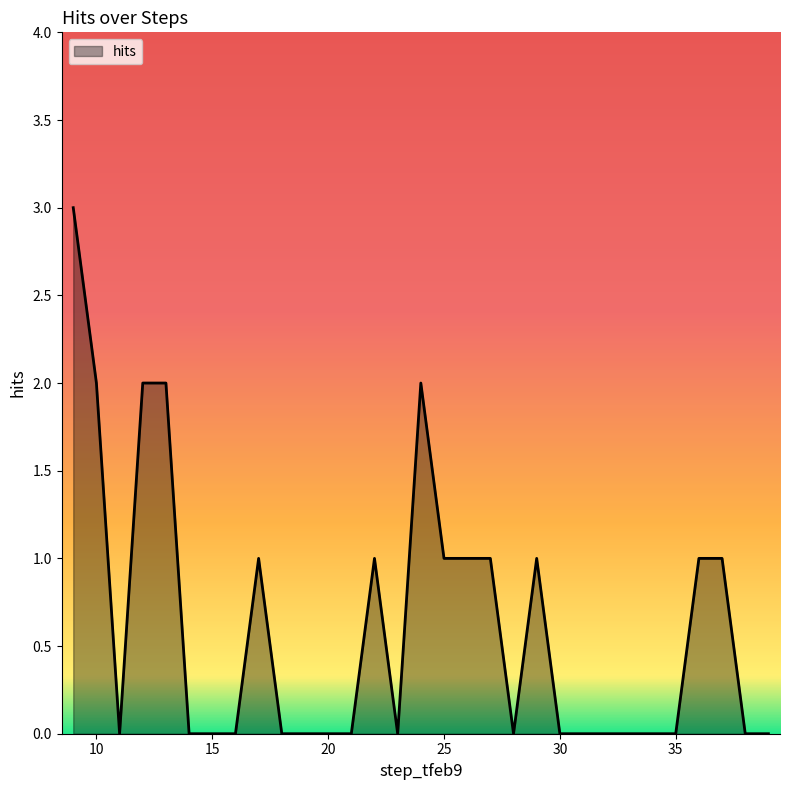

What is the greatest value displayed?

3